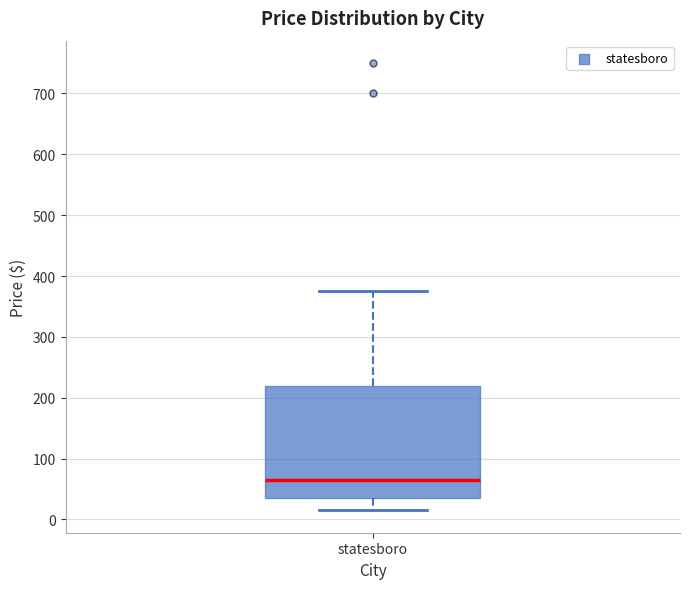

Read this box plot against the y-axis: the position of the median line, the range covered by the box, and the ends of both whiskers. The values are not printed on the chart, so give them approximately, as read against the axis.

median 70, box 40 to 220, whiskers 20 to 380